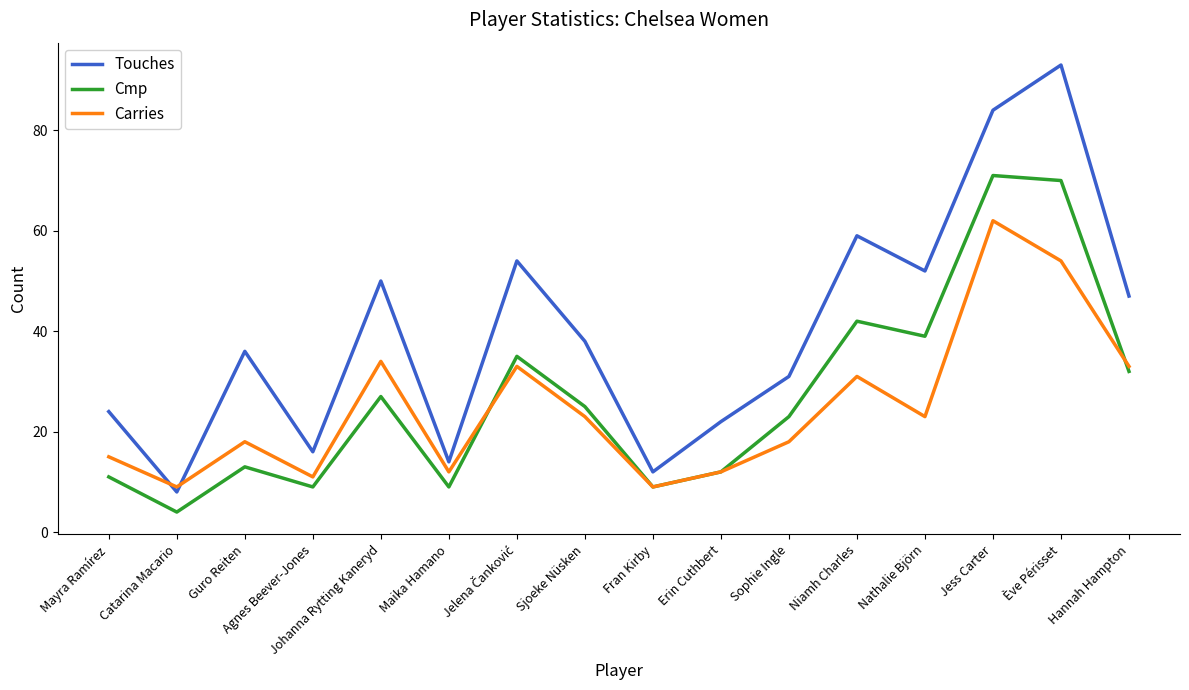

Is it true that Cmp equals 9 at Fran Kirby?

True